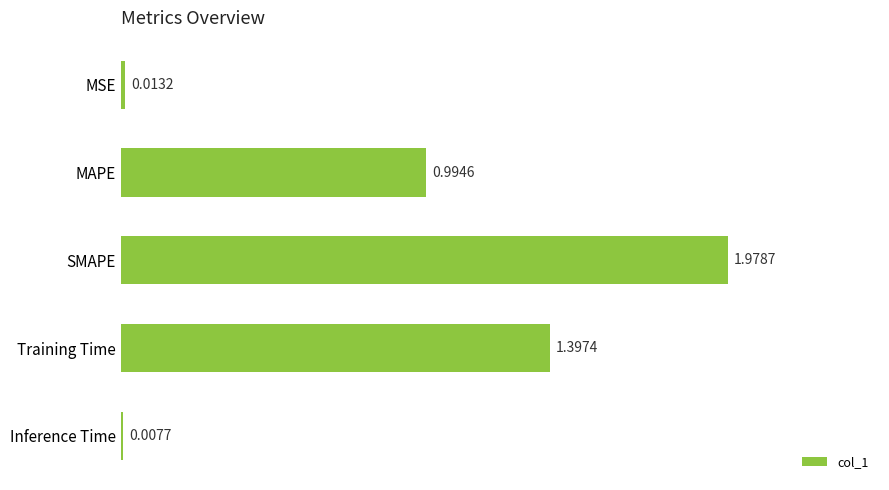

What is the label of the 4th bar from the bottom?

MAPE